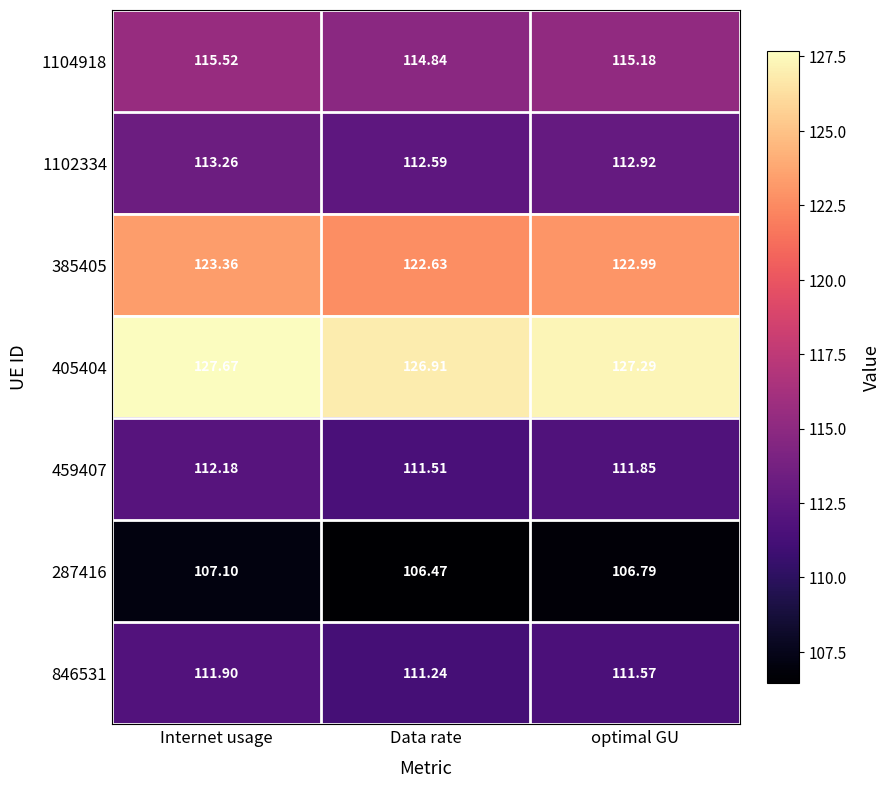

Which category has the highest value in the 459407 series?

Internet usage